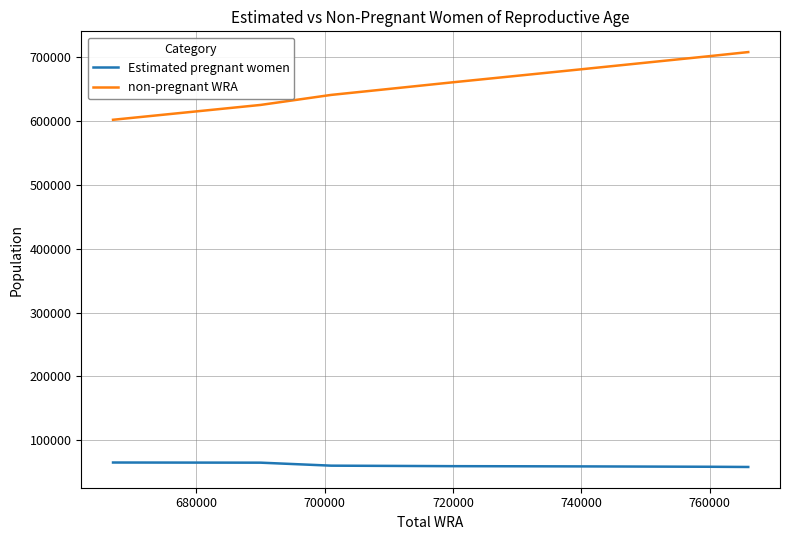

Which series has the largest total across all categories?

non-pregnant WRA